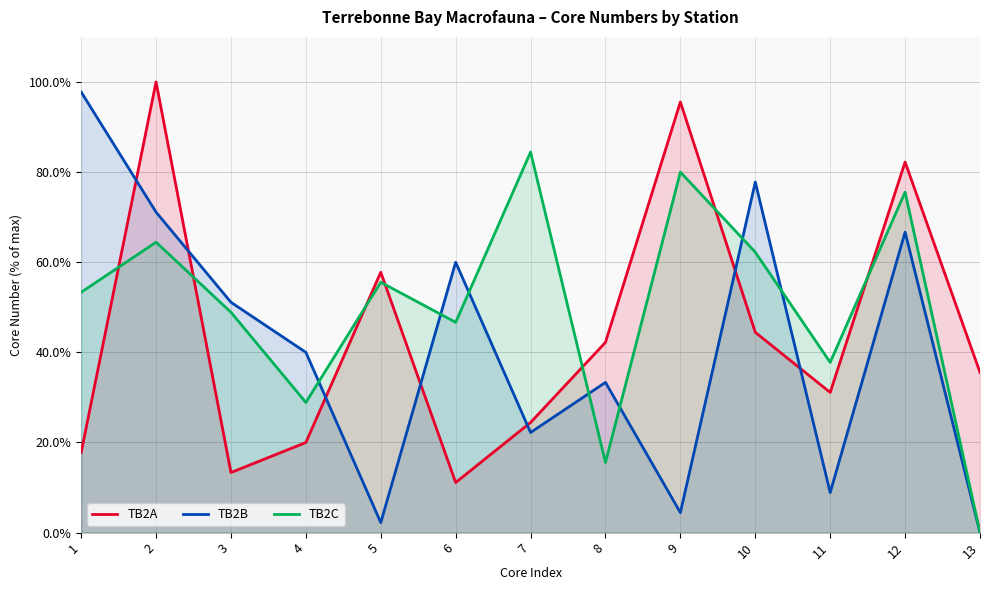

Reading left to right, what are all the values shown in this chart?

TB2A: 1=17.8	2=100.0	3=13.3	4=20.0	5=57.8	6=11.1	7=24.4	8=42.2	9=95.6	10=44.4	11=31.1	12=82.2	13=35.6
TB2B: 1=97.8	2=71.1	3=51.1	4=40.0	5=2.2	6=60.0	7=22.2	8=33.3	9=4.4	10=77.8	11=8.9	12=66.7	13=0.0
TB2C: 1=53.3	2=64.4	3=48.9	4=28.9	5=55.6	6=46.7	7=84.4	8=15.6	9=80.0	10=62.2	11=37.8	12=75.6	13=0.0